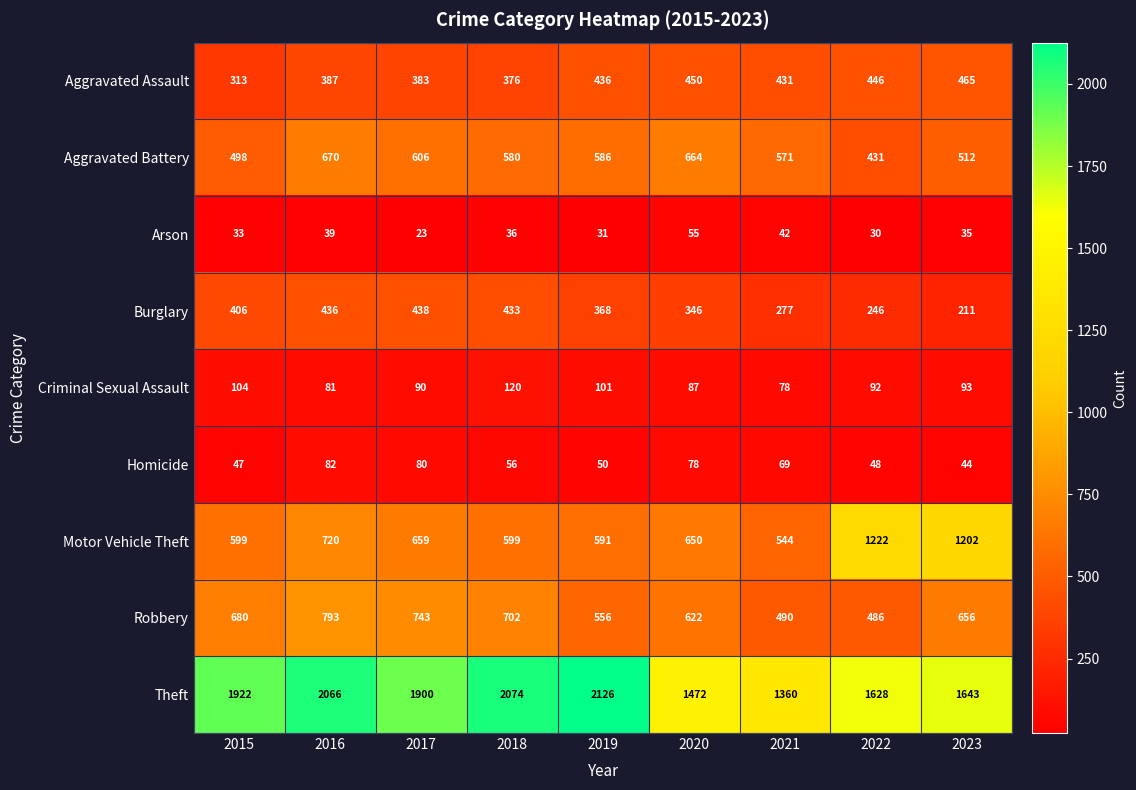

Rank the series at 2022 from lowest to highest value.

Arson, Homicide, Criminal Sexual Assault, Burglary, Aggravated Battery, Aggravated Assault, Robbery, Motor Vehicle Theft, Theft